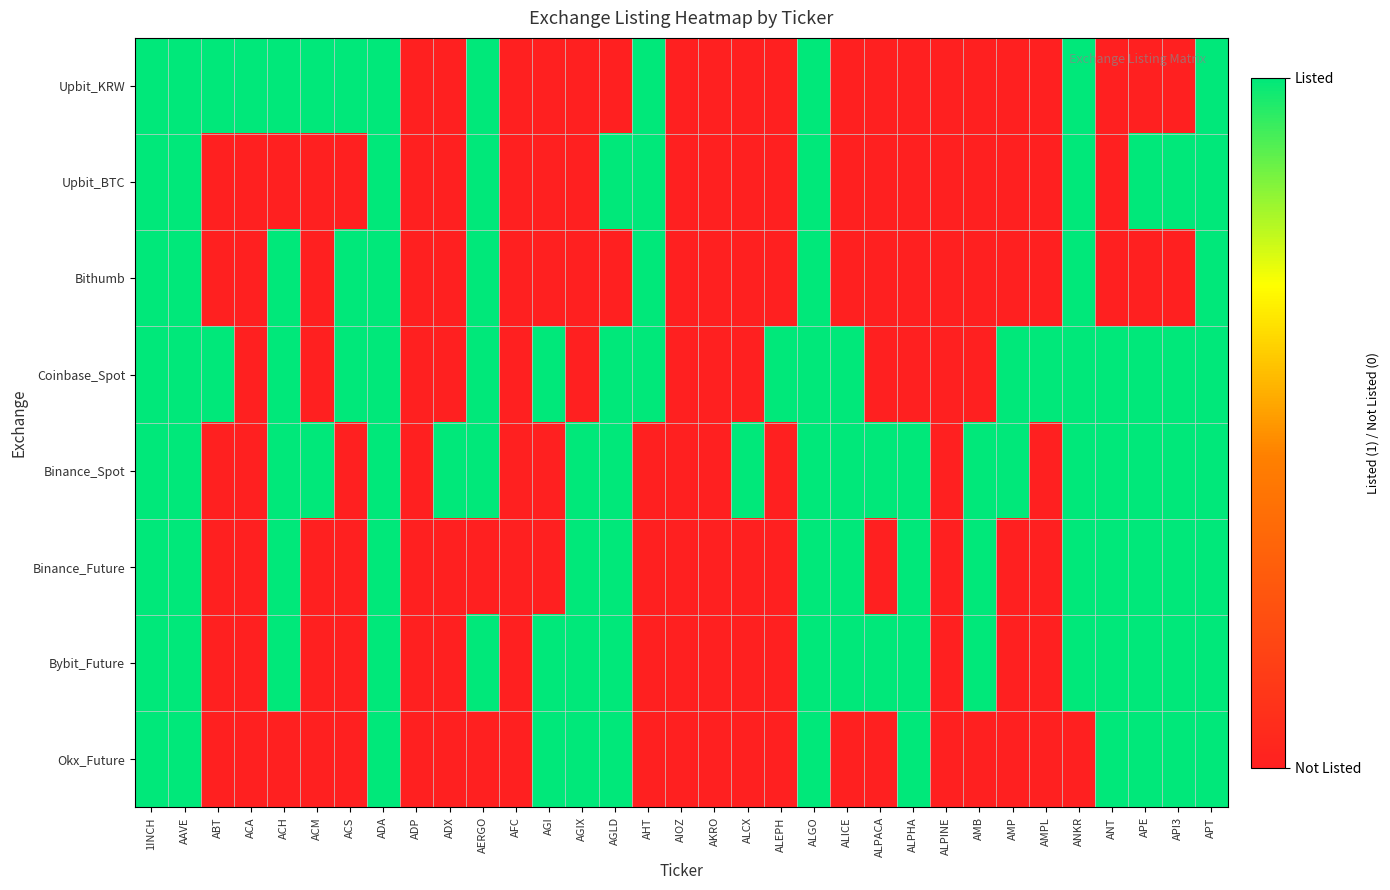

Reading left to right, extract all data points from this chart.

Upbit_KRW: 1INCH=1	AAVE=1	ABT=1	ACA=1	ACH=1	ACM=1	ACS=1	ADA=1	ADP=0	ADX=0	AERGO=1	AFC=0	AGI=0	AGIX=0	AGLD=0	AHT=1	AIOZ=0	AKRO=0	ALCX=0	ALEPH=0	ALGO=1	ALICE=0	ALPACA=0	ALPHA=0	ALPINE=0	AMB=0	AMP=0	AMPL=0	ANKR=1	ANT=0	APE=0	API3=0	APT=1
Upbit_BTC: 1INCH=1	AAVE=1	ABT=0	ACA=0	ACH=0	ACM=0	ACS=0	ADA=1	ADP=0	ADX=0	AERGO=1	AFC=0	AGI=0	AGIX=0	AGLD=1	AHT=1	AIOZ=0	AKRO=0	ALCX=0	ALEPH=0	ALGO=1	ALICE=0	ALPACA=0	ALPHA=0	ALPINE=0	AMB=0	AMP=0	AMPL=0	ANKR=1	ANT=0	APE=1	API3=1	APT=1
Bithumb: 1INCH=1	AAVE=1	ABT=0	ACA=0	ACH=1	ACM=0	ACS=1	ADA=1	ADP=0	ADX=0	AERGO=1	AFC=0	AGI=0	AGIX=0	AGLD=0	AHT=1	AIOZ=0	AKRO=0	ALCX=0	ALEPH=0	ALGO=1	ALICE=0	ALPACA=0	ALPHA=0	ALPINE=0	AMB=0	AMP=0	AMPL=0	ANKR=1	ANT=0	APE=0	API3=0	APT=1
Coinbase_Spot: 1INCH=1	AAVE=1	ABT=1	ACA=0	ACH=1	ACM=0	ACS=1	ADA=1	ADP=0	ADX=0	AERGO=1	AFC=0	AGI=1	AGIX=0	AGLD=1	AHT=1	AIOZ=0	AKRO=0	ALCX=0	ALEPH=1	ALGO=1	ALICE=1	ALPACA=0	ALPHA=0	ALPINE=0	AMB=0	AMP=1	AMPL=1	ANKR=1	ANT=1	APE=1	API3=1	APT=1
Binance_Spot: 1INCH=1	AAVE=1	ABT=0	ACA=0	ACH=1	ACM=1	ACS=0	ADA=1	ADP=0	ADX=1	AERGO=1	AFC=0	AGI=0	AGIX=1	AGLD=1	AHT=0	AIOZ=0	AKRO=0	ALCX=1	ALEPH=0	ALGO=1	ALICE=1	ALPACA=1	ALPHA=1	ALPINE=0	AMB=1	AMP=1	AMPL=0	ANKR=1	ANT=1	APE=1	API3=1	APT=1
Binance_Future: 1INCH=1	AAVE=1	ABT=0	ACA=0	ACH=1	ACM=0	ACS=0	ADA=1	ADP=0	ADX=0	AERGO=0	AFC=0	AGI=0	AGIX=1	AGLD=1	AHT=0	AIOZ=0	AKRO=0	ALCX=0	ALEPH=0	ALGO=1	ALICE=1	ALPACA=0	ALPHA=1	ALPINE=0	AMB=1	AMP=0	AMPL=0	ANKR=1	ANT=1	APE=1	API3=1	APT=1
Bybit_Future: 1INCH=1	AAVE=1	ABT=0	ACA=0	ACH=1	ACM=0	ACS=0	ADA=1	ADP=0	ADX=0	AERGO=1	AFC=0	AGI=1	AGIX=1	AGLD=1	AHT=0	AIOZ=0	AKRO=0	ALCX=0	ALEPH=0	ALGO=1	ALICE=1	ALPACA=1	ALPHA=1	ALPINE=0	AMB=1	AMP=0	AMPL=0	ANKR=1	ANT=1	APE=1	API3=1	APT=1
Okx_Future: 1INCH=1	AAVE=1	ABT=0	ACA=0	ACH=0	ACM=0	ACS=0	ADA=1	ADP=0	ADX=0	AERGO=0	AFC=0	AGI=1	AGIX=1	AGLD=1	AHT=0	AIOZ=0	AKRO=0	ALCX=0	ALEPH=0	ALGO=1	ALICE=0	ALPACA=0	ALPHA=1	ALPINE=0	AMB=0	AMP=0	AMPL=0	ANKR=0	ANT=1	APE=1	API3=1	APT=1